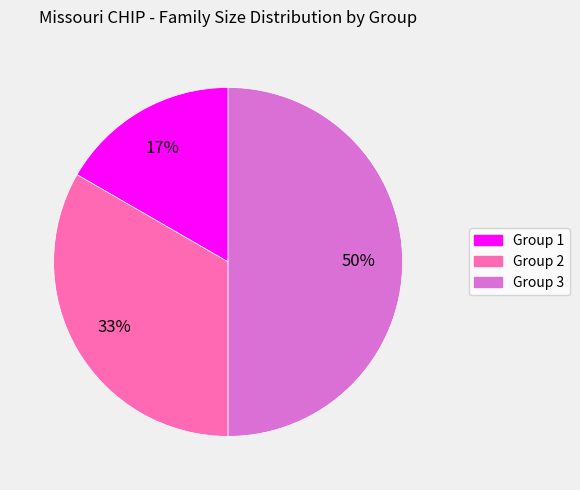

Is Group 1 the majority of the pie?

No